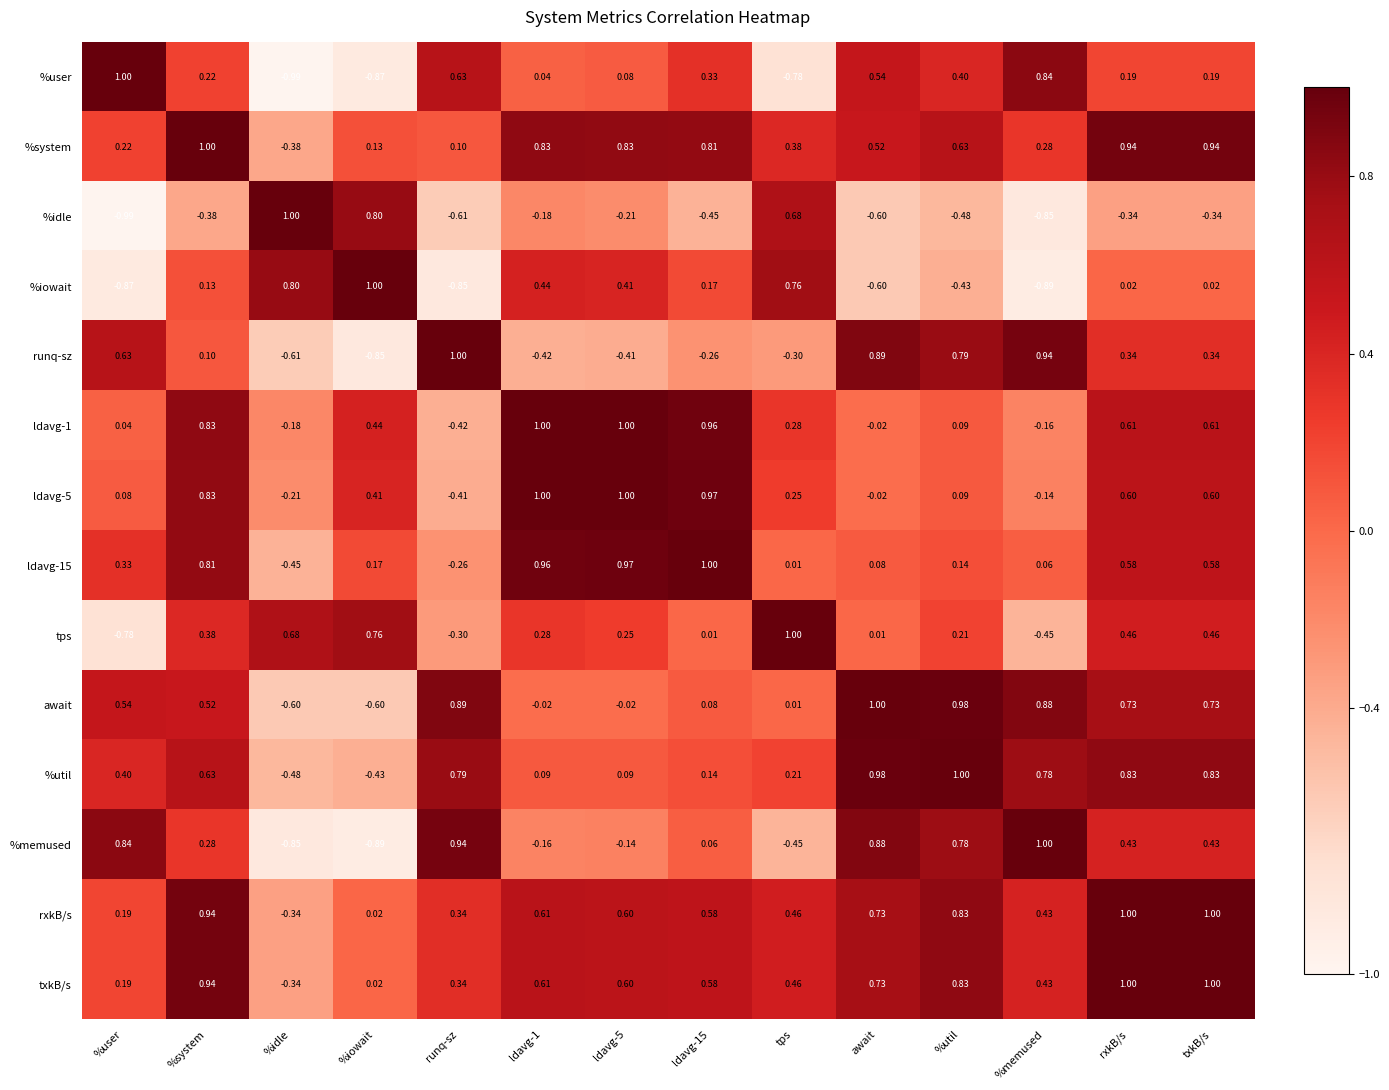

Which category has the lowest value in the rxkB/s series?

%idle